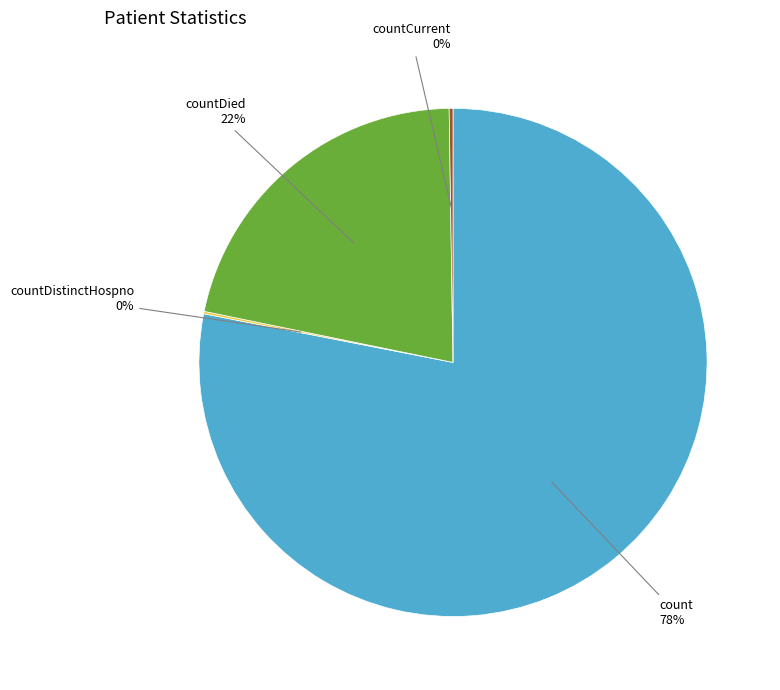

Is there any slice that represents more than half of the pie?

Yes